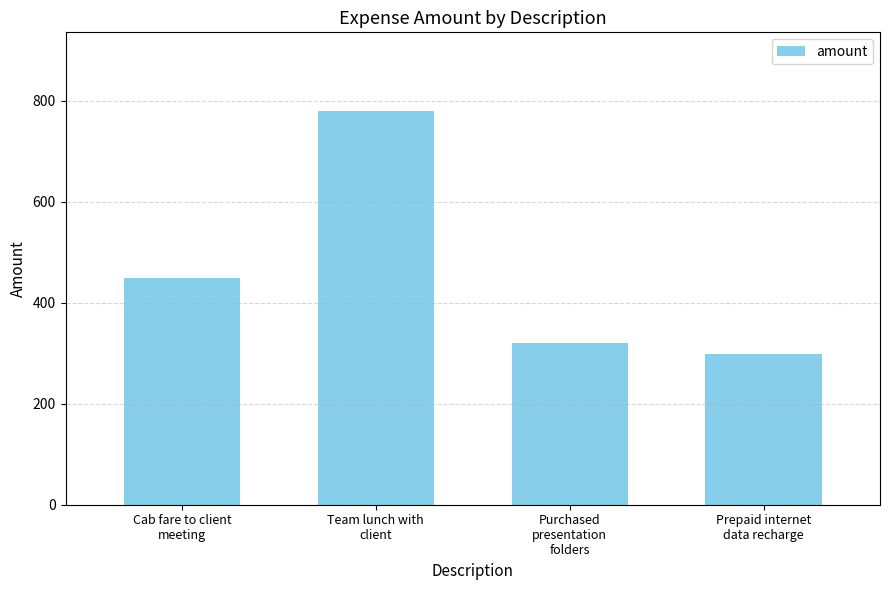

What is the change in value from Team lunch with
client to Purchased
presentation
folders?

-460